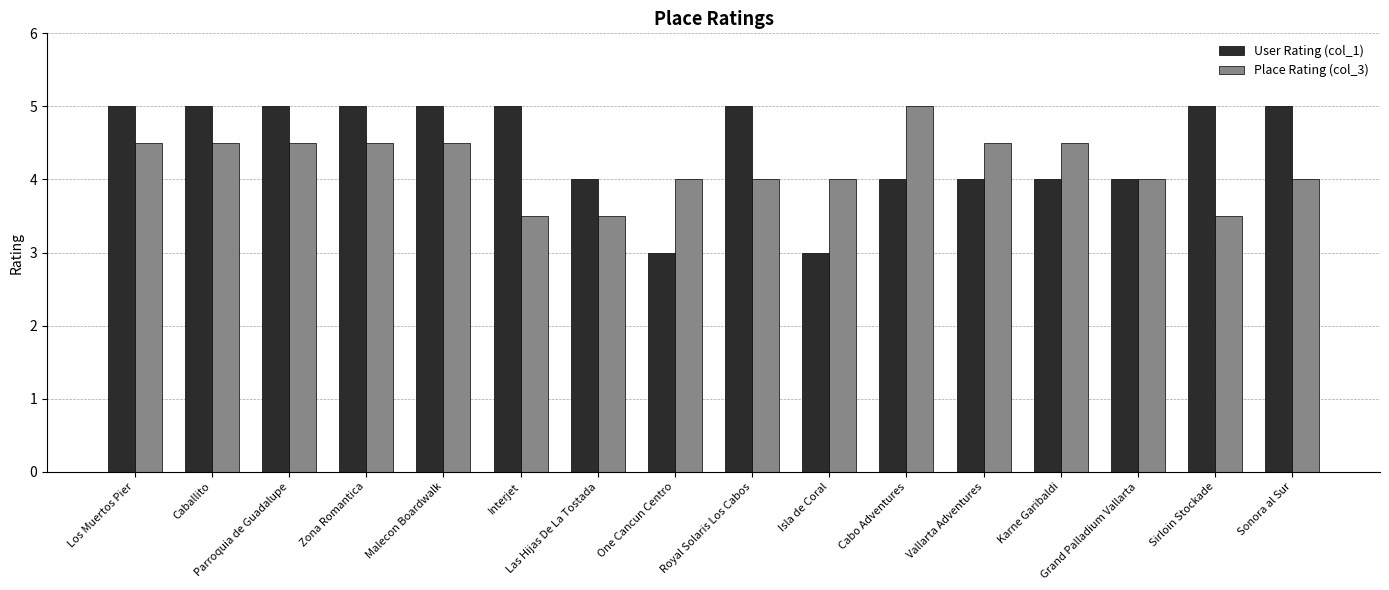

The User Rating (col_1) series shows 4.0 at Cabo Adventures. True or false?

True